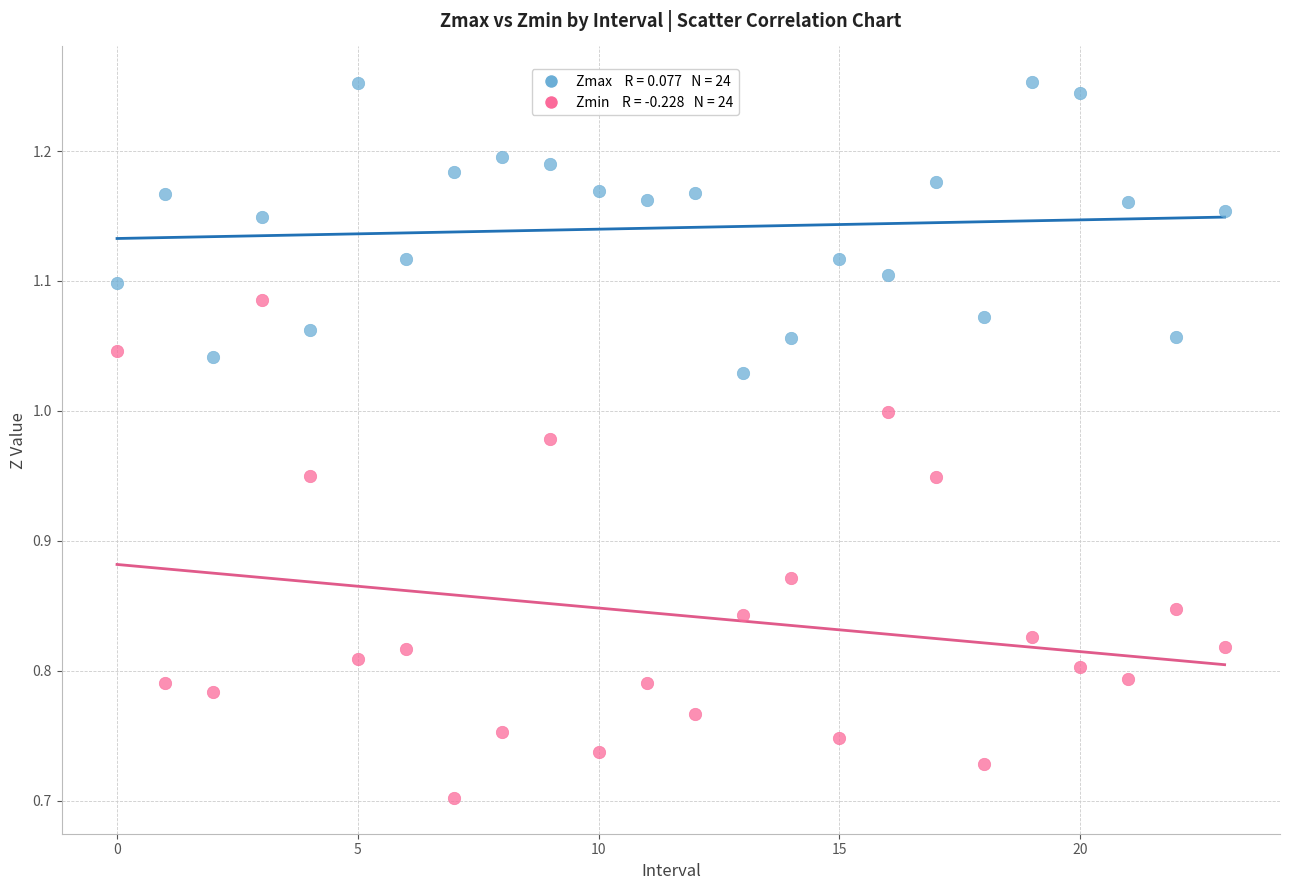

How many points are shown in the scatter plot?

48